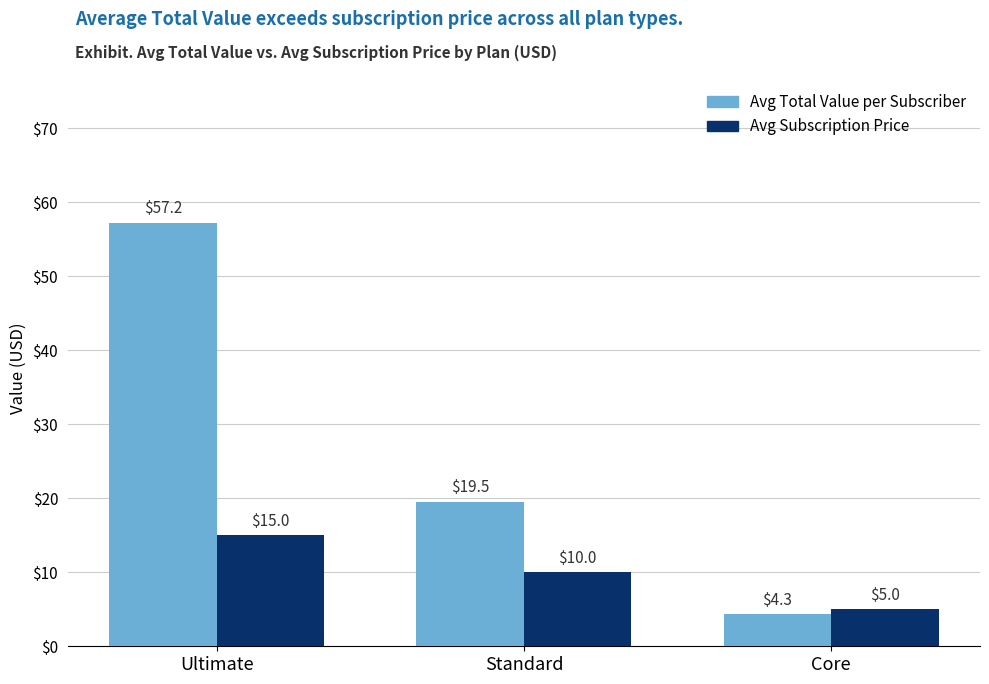

What is the spread (max minus min) of values at Standard?

9.5